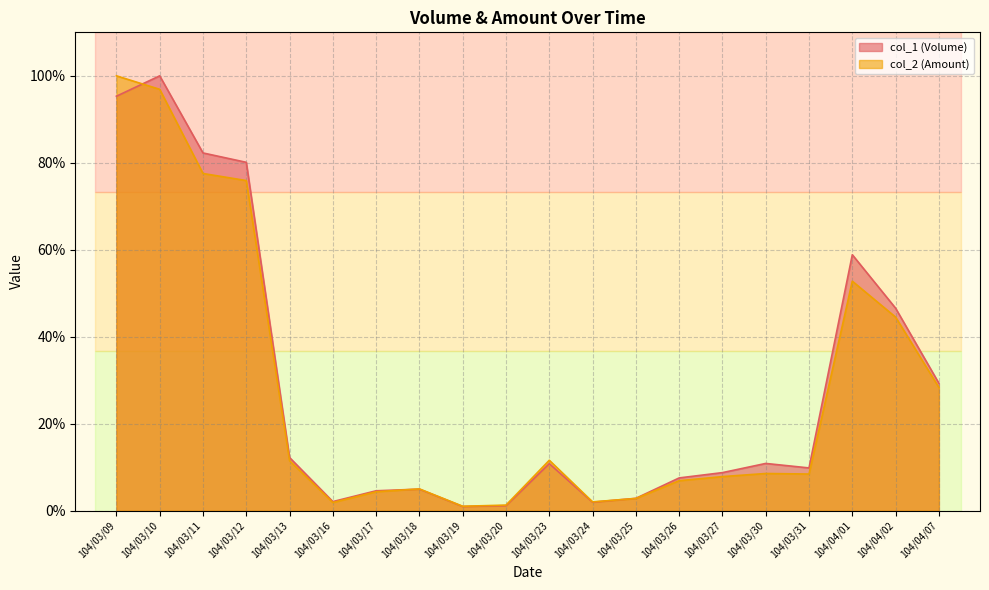

What are all the series names shown in the legend?

col_1 (Volume), col_2 (Amount)